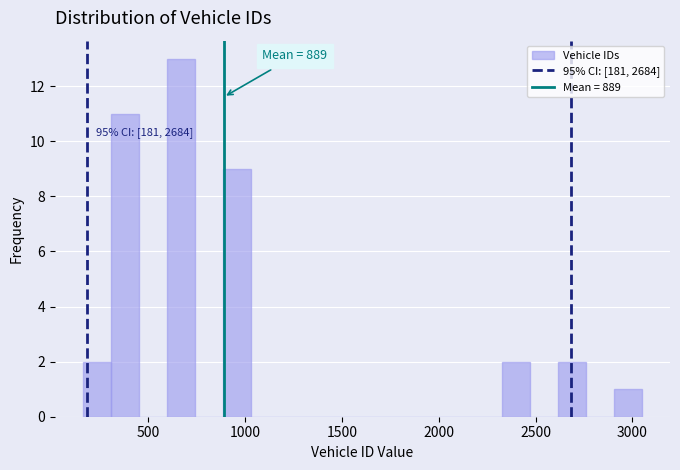

Around what value on the x-axis is the tallest bar? Give the approximate position of its centre, as read against the axis.

650